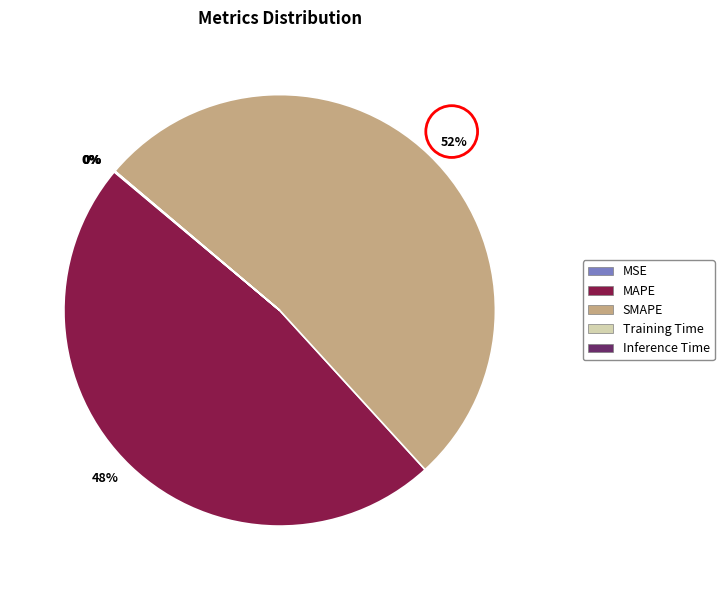

What is the largest slice in the pie chart?

SMAPE